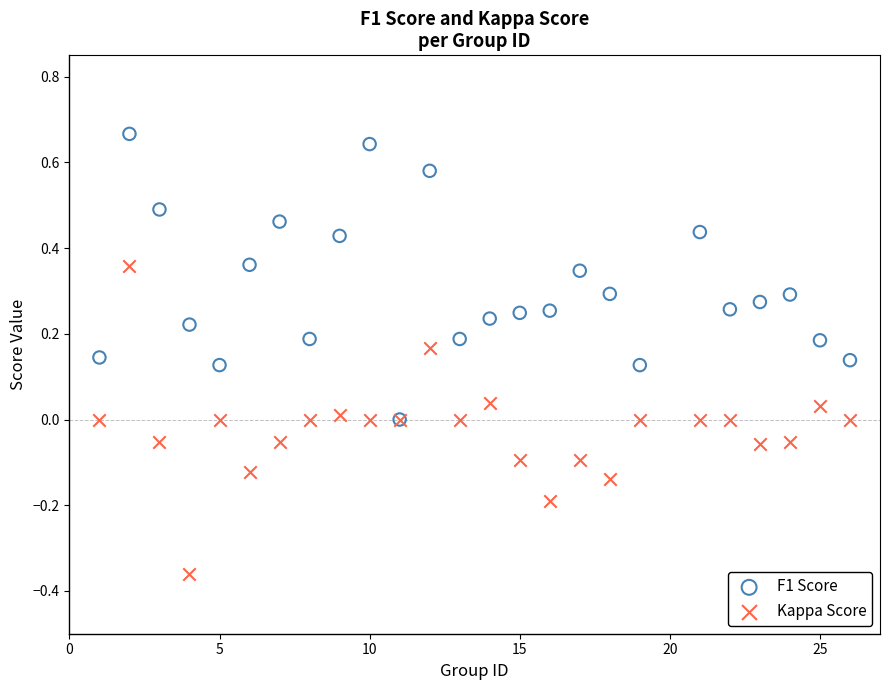

What are all the series names shown in the legend?

F1 Score, Kappa Score